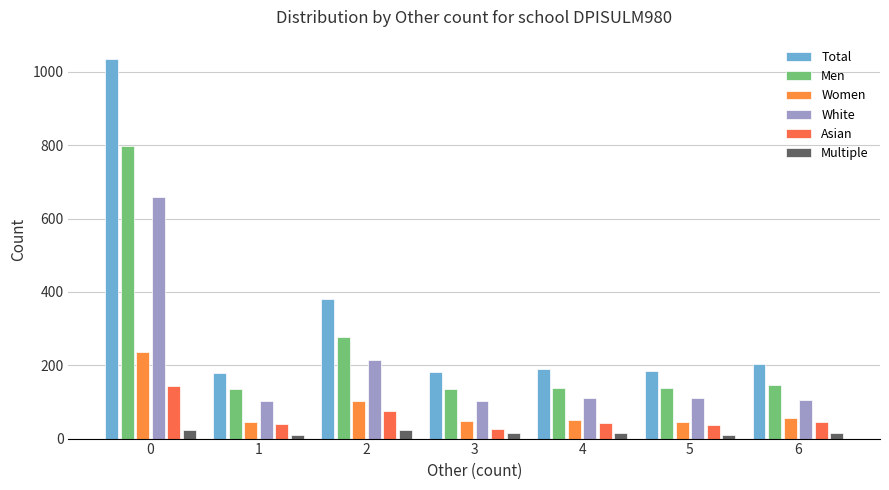

What is the difference between the maximum and minimum values in the Men series?

665